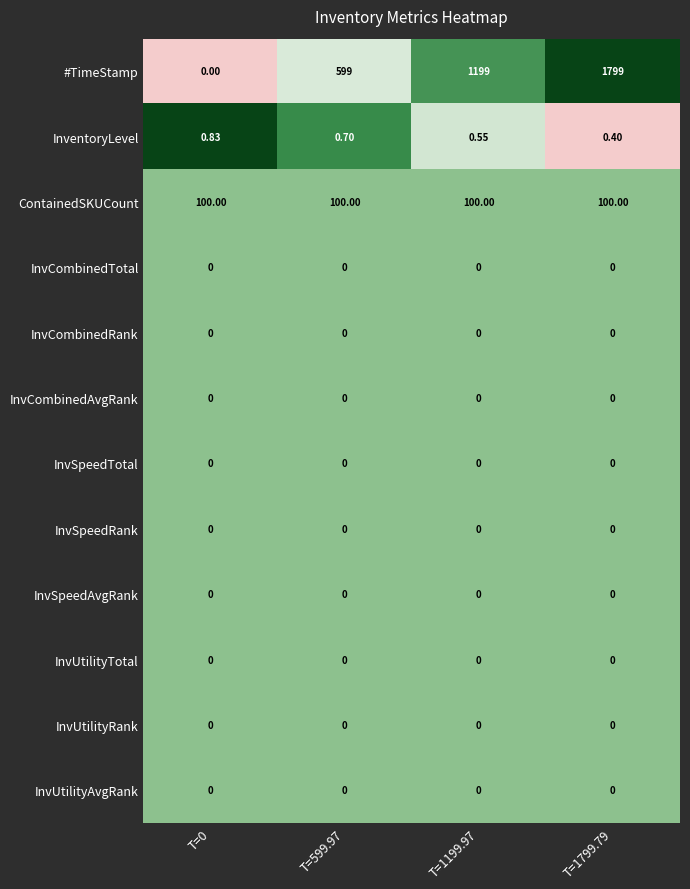

Which series changed the most between T=0 and T=1199.97?

#TimeStamp